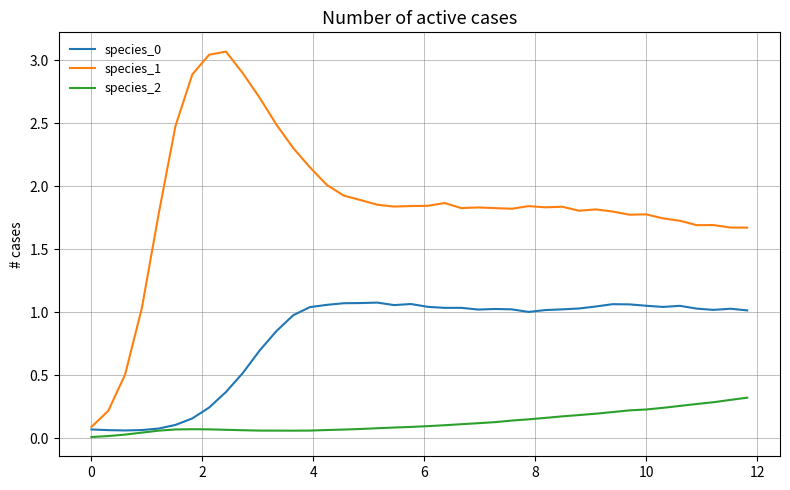

Which series has the widest spread of values?

species_1